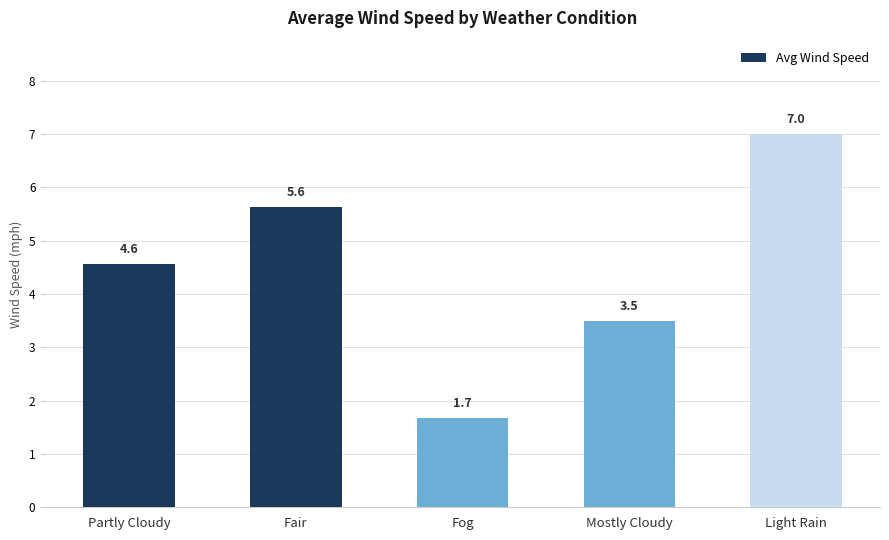

List the labels in order of value, smallest first.

Fog, Mostly Cloudy, Partly Cloudy, Fair, Light Rain